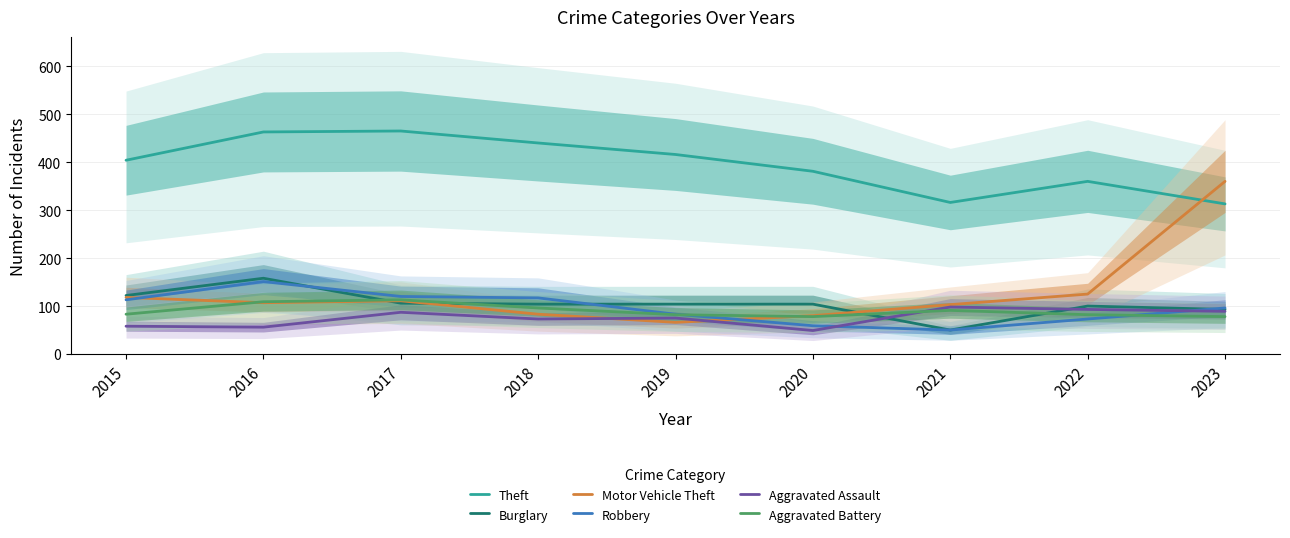

List the series in order of their peak value, lowest first.

Aggravated Assault, Aggravated Battery, Robbery, Burglary, Motor Vehicle Theft, Theft